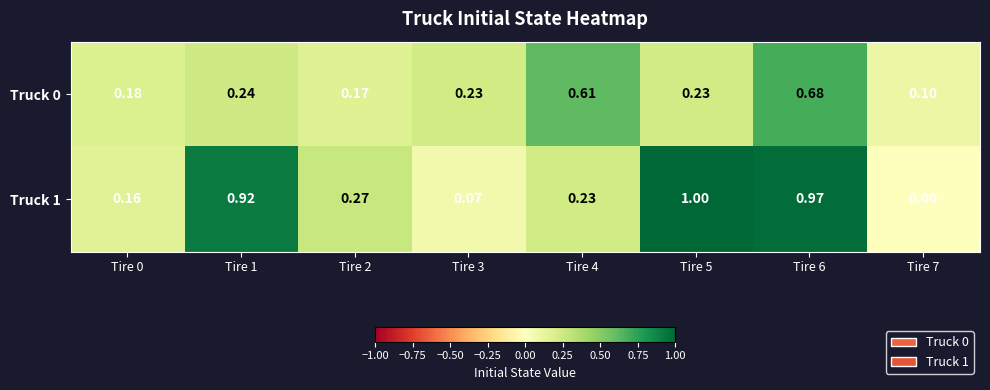

How many categories are shown in the chart?

8